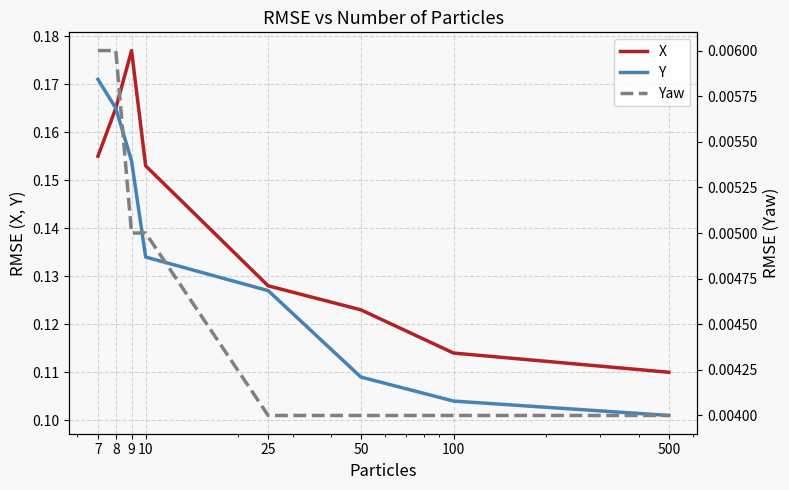

Does the chart display data point markers on the line(s)?

No